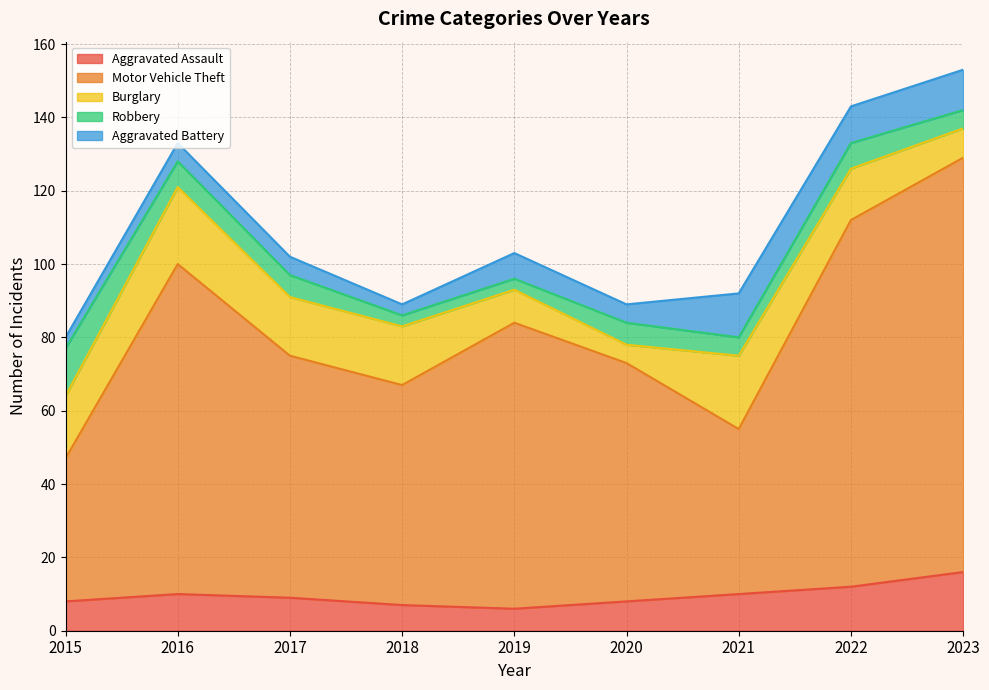

What is the value of the Burglary point at the 3rd from the left?

16